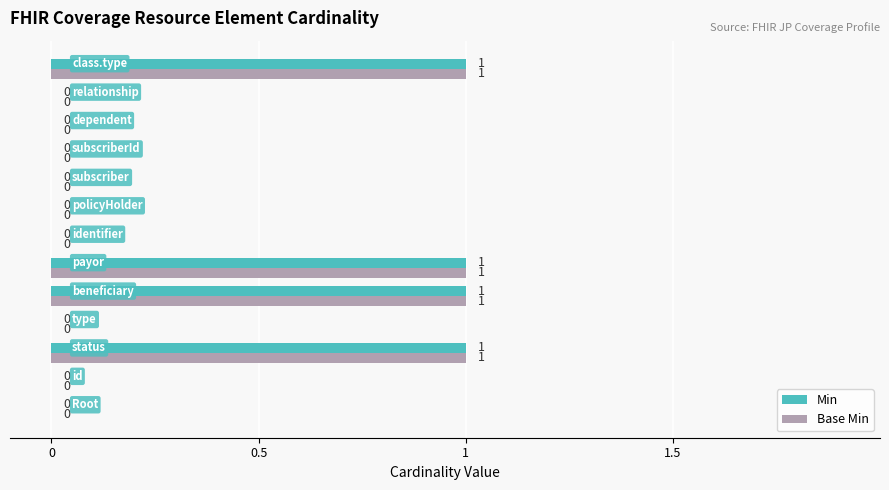

What is the sum of all Min values?

4